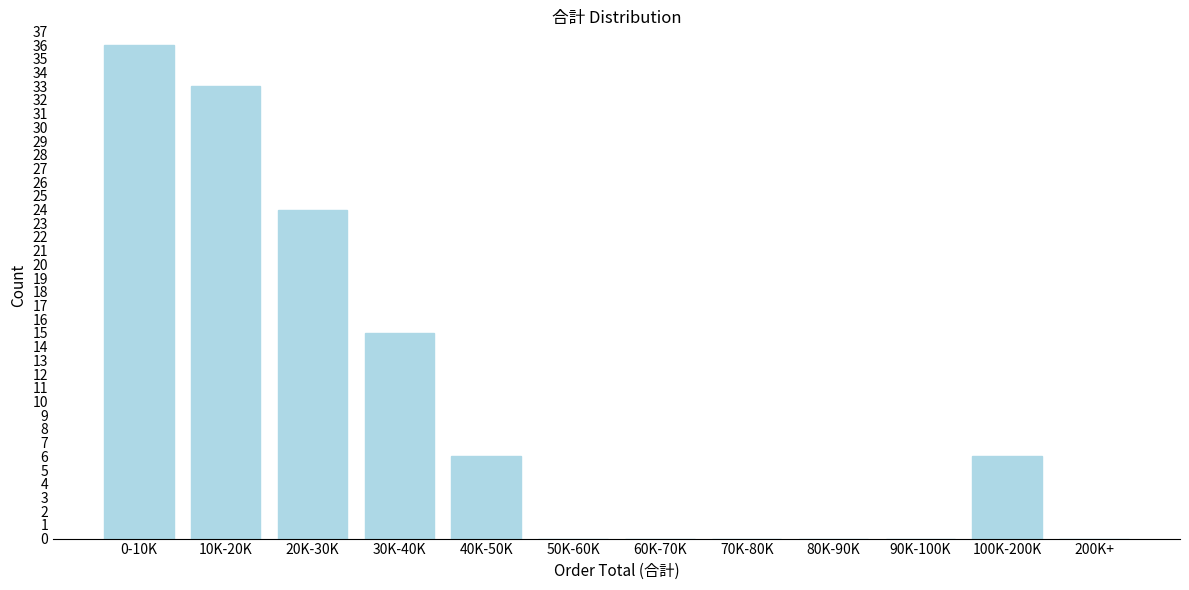

Reading left to right, what are all the values shown in this chart?

0-10K=36	10K-20K=33	20K-30K=24	30K-40K=15	40K-50K=6	50K-60K=0	60K-70K=0	70K-80K=0	80K-90K=0	90K-100K=0	100K-200K=6	200K+=0